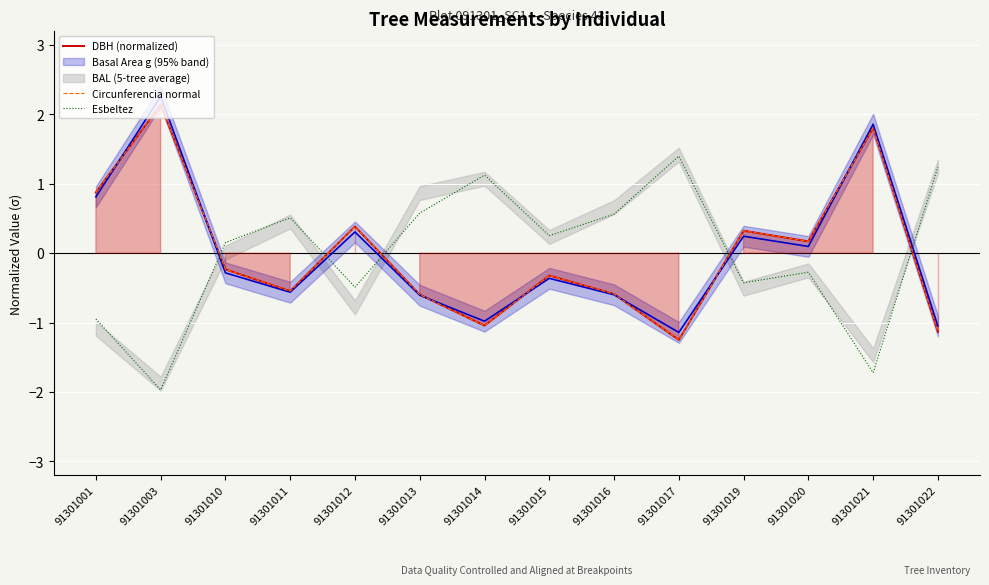

What is the spread (max minus min) of values at 91301021?

3.5